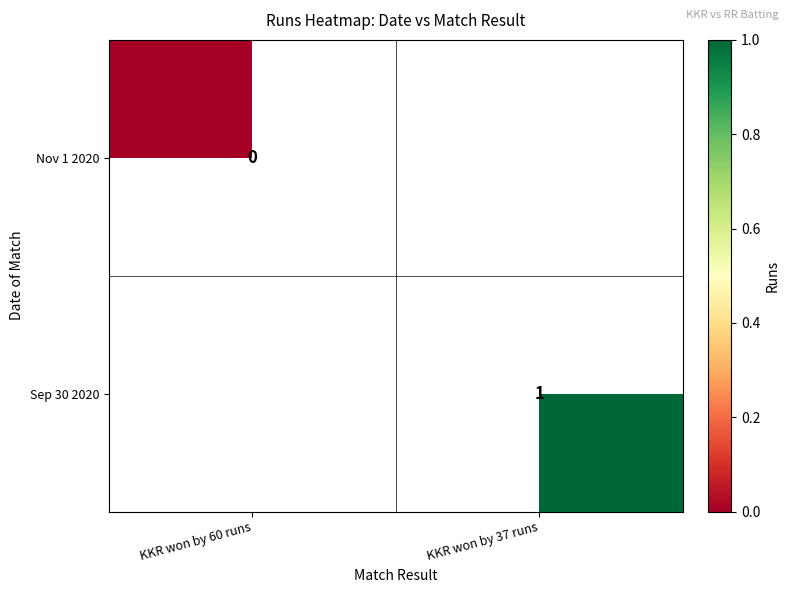

Is the value of Sep 30 2020 at KKR won by 37 runs greater than the value of Nov 1 2020 at KKR won by 60 runs?

Yes